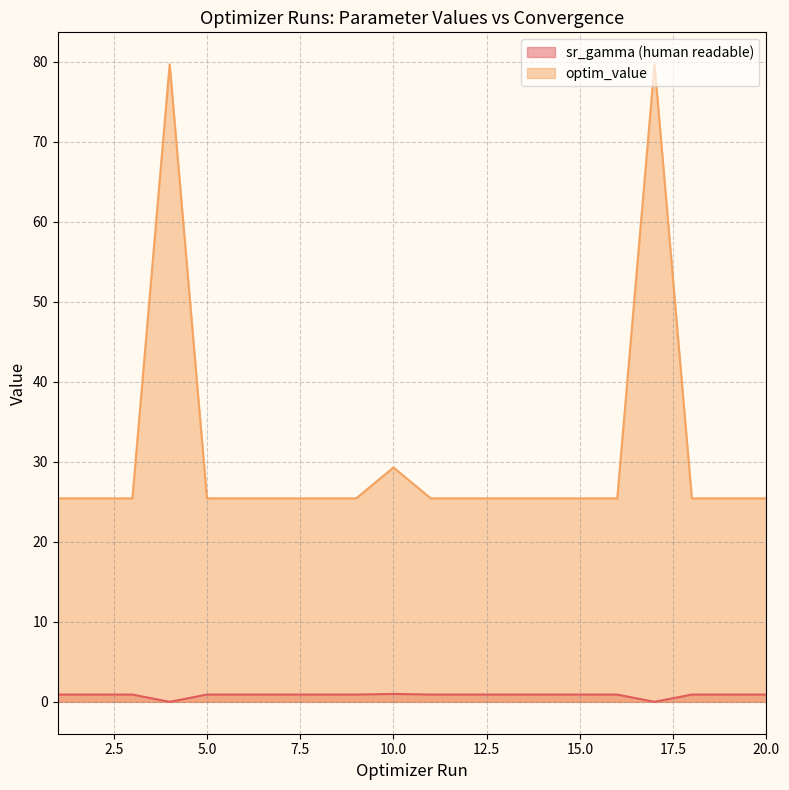

Count the number of data series in this chart.

2